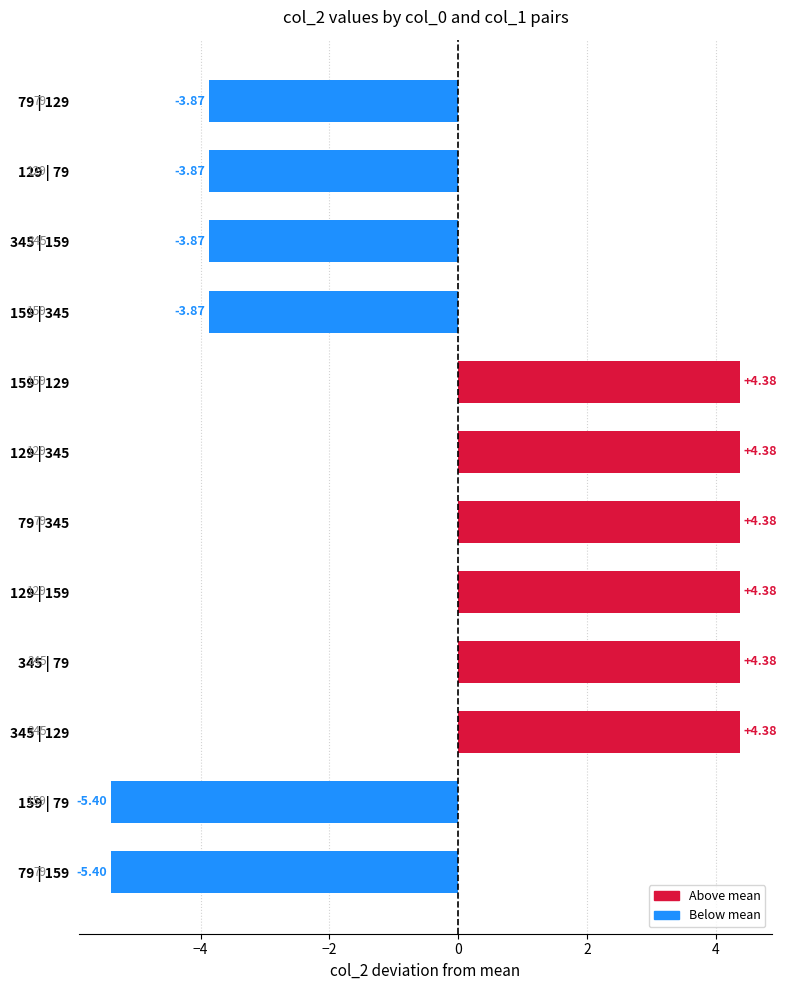

What is the sum of the values at 159 | 79 and 345 | 129?

-1.0